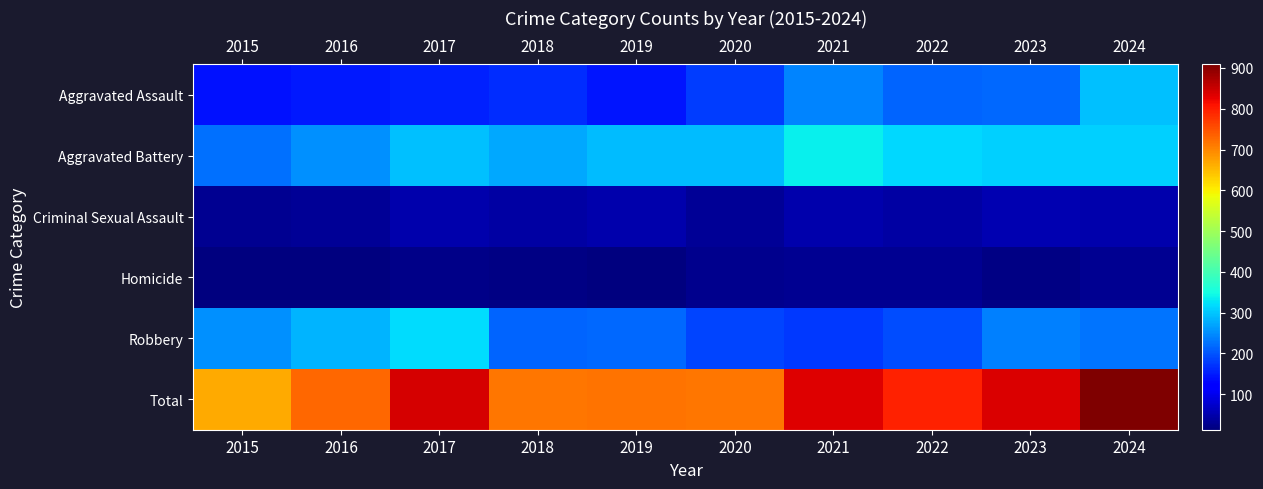

How many distinct data groups are displayed?

6